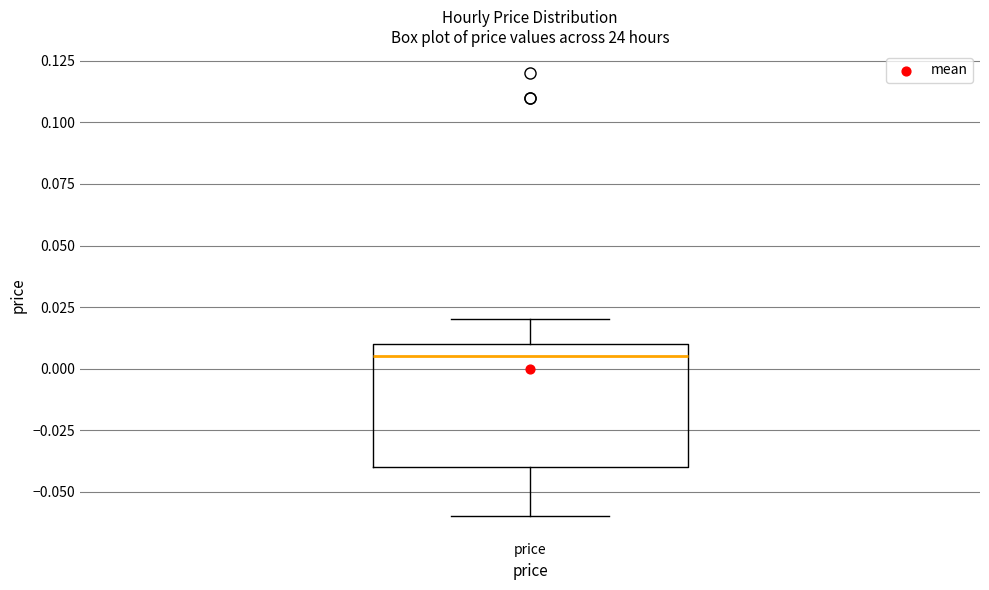

Transcribe this box plot: give where the median line is, the range the box spans, and where the two whiskers end, as read against the y-axis. The values are not printed on the chart, so give them approximately, as read against the axis.

median 0.005, box -0.040 to 0.010, whiskers -0.060 to 0.020